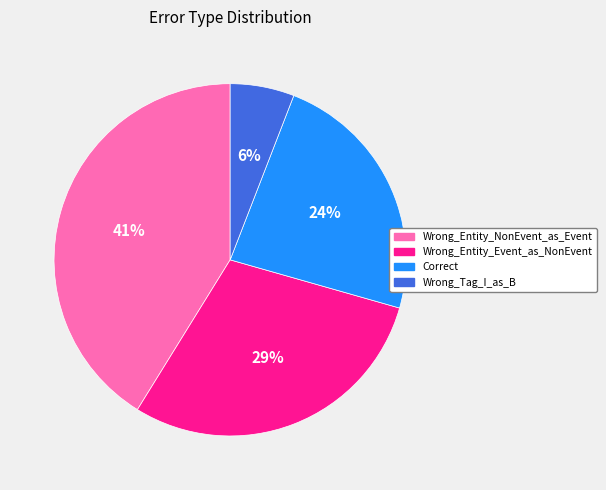

To the nearest percent, what portion does Wrong_Tag_I_as_B represent?

6%